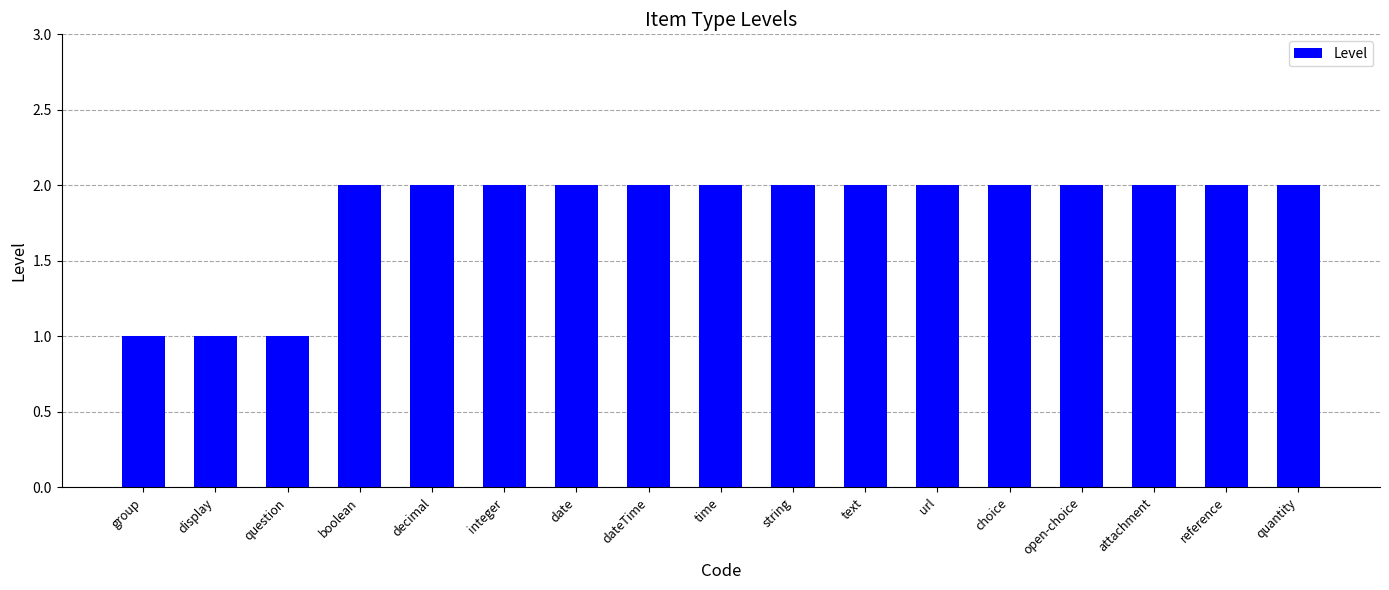

What is the sum of the values at date and integer?

4